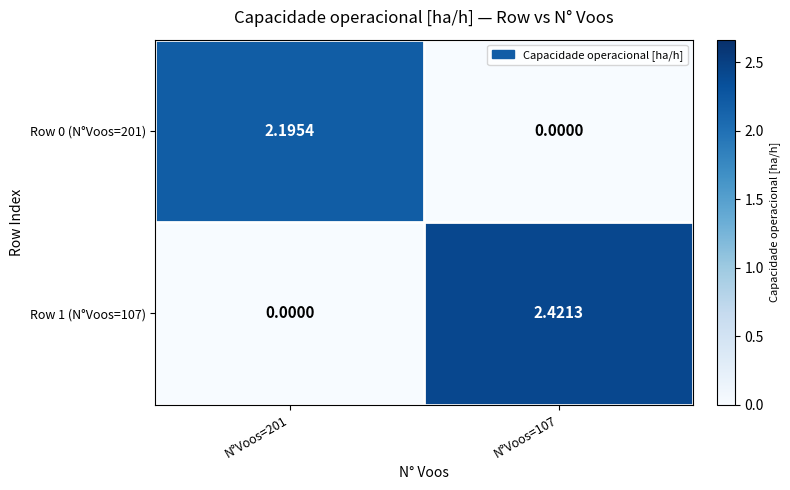

Is the value of Row 0 (N°Voos=201) at N°Voos=201 greater than the value of Row 1 (N°Voos=107) at N°Voos=201?

Yes